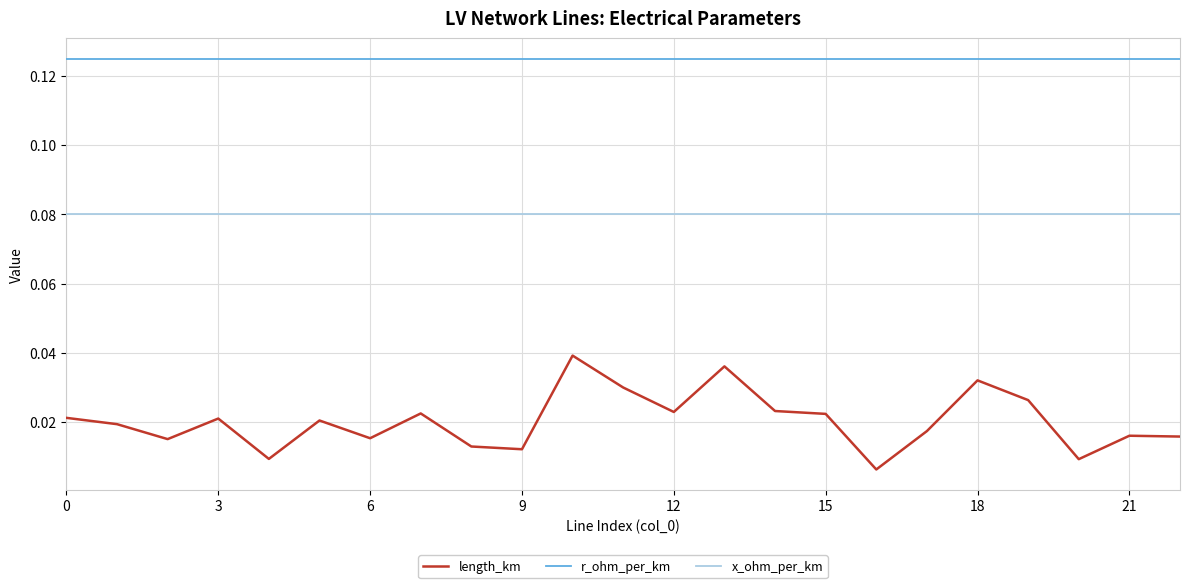

List the series in order of their overall mean, lowest first.

length_km, x_ohm_per_km, r_ohm_per_km